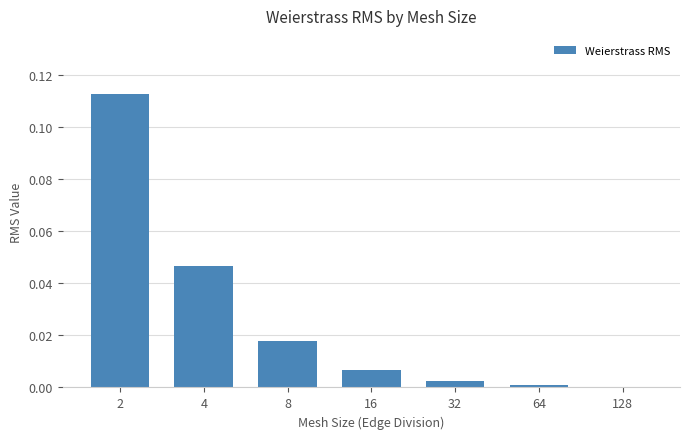

The chart shows a value of 0.0 at 32. True or false?

True